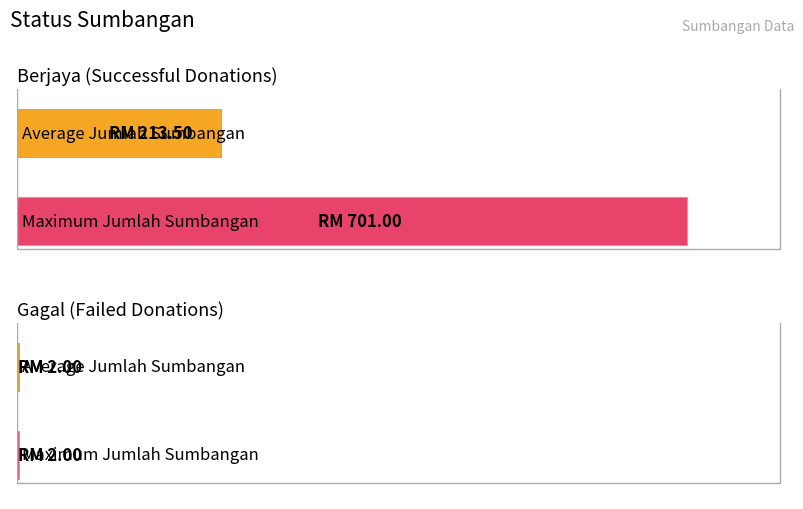

Are the bars grouped side by side (vs. stacked)?

No